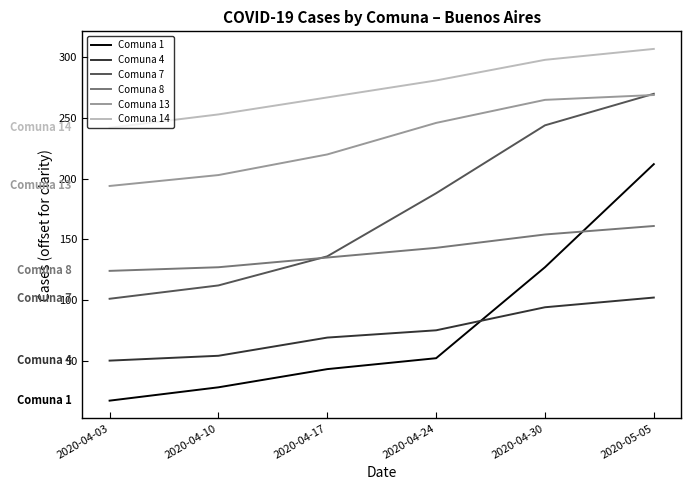

True or false: Comuna 4 and Comuna 8 intersect in this chart.

False